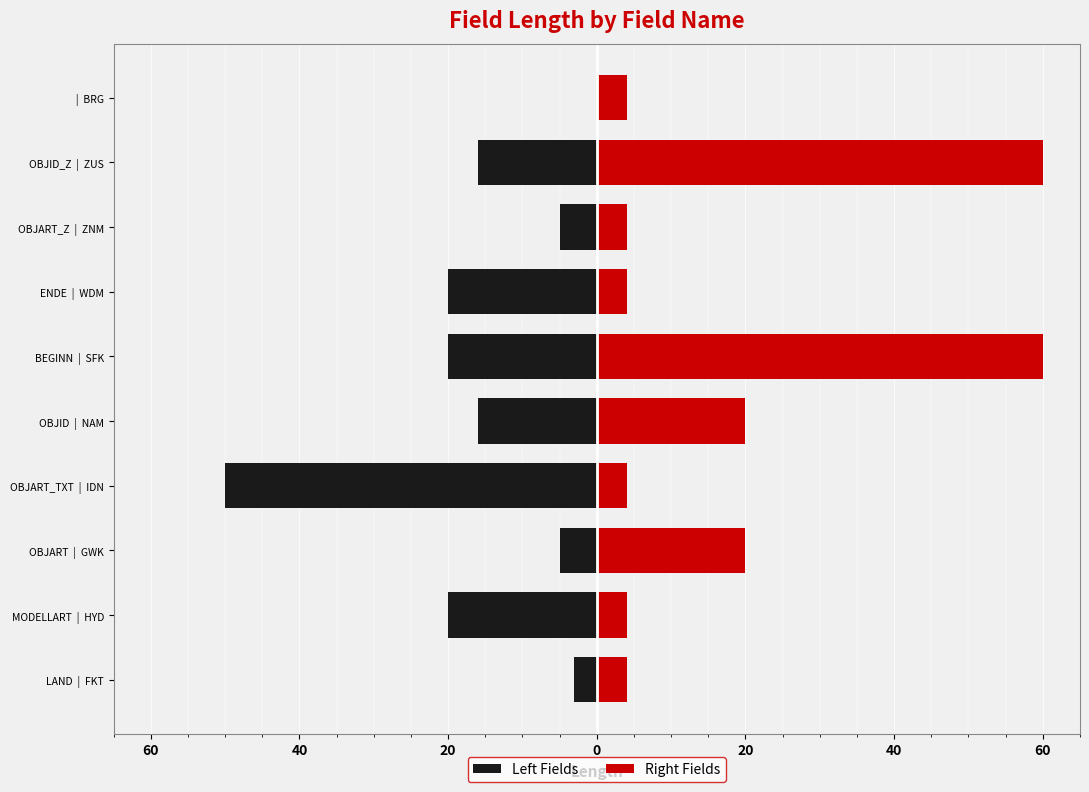

What is the label of the 3rd bar from the right?

ZNM